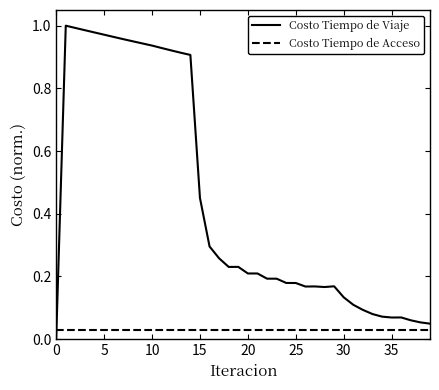

Which series has the largest range (max minus min)?

Costo Tiempo de Viaje